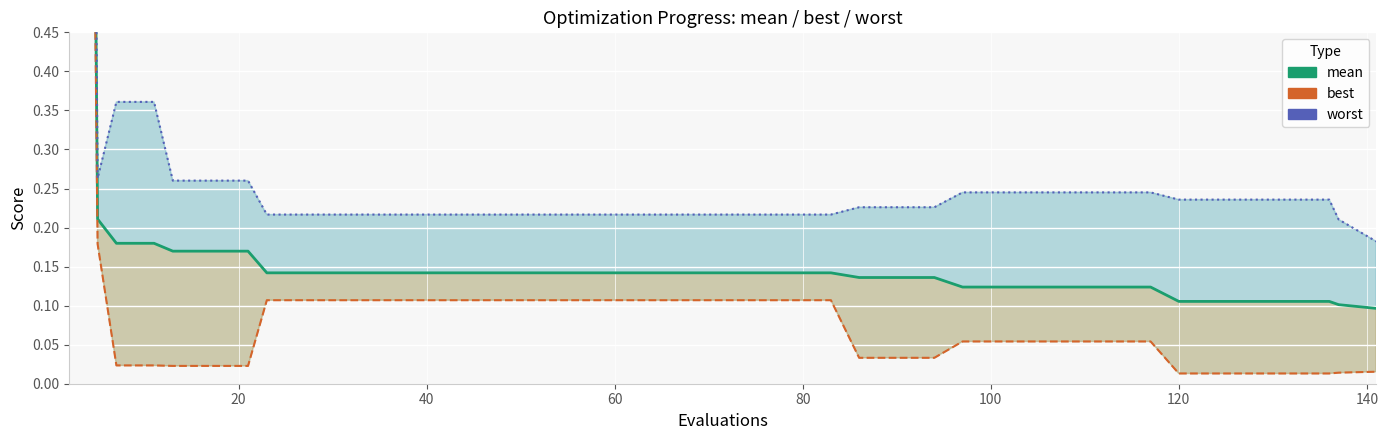

Reading left to right, transcribe all the data shown in this chart.

mean: 3.1	3.0	0.2	0.2	0.2	0.2	0.2	0.2	0.1	0.1	0.1	0.1	0.1	0.1	0.1	0.1	0.1	0.1	0.1	0.1	0.1	0.1	0.1	0.1	0.1	0.1	0.1	0.1	0.1	0.1	0.1	0.1	0.1	0.1	0.1	0.1	0.1	0.1	0.1	0.1
best: 2.6	2.5	0.2	0.0	0.0	0.0	0.0	0.0	0.1	0.1	0.1	0.1	0.1	0.1	0.1	0.1	0.1	0.1	0.1	0.1	0.1	0.1	0.1	0.1	0.0	0.0	0.0	0.1	0.1	0.1	0.1	0.1	0.1	0.0	0.0	0.0	0.0	0.0	0.0	0.0
worst: 3.5	3.4	0.3	0.4	0.4	0.3	0.3	0.3	0.2	0.2	0.2	0.2	0.2	0.2	0.2	0.2	0.2	0.2	0.2	0.2	0.2	0.2	0.2	0.2	0.2	0.2	0.2	0.2	0.2	0.2	0.2	0.2	0.2	0.2	0.2	0.2	0.2	0.2	0.2	0.2